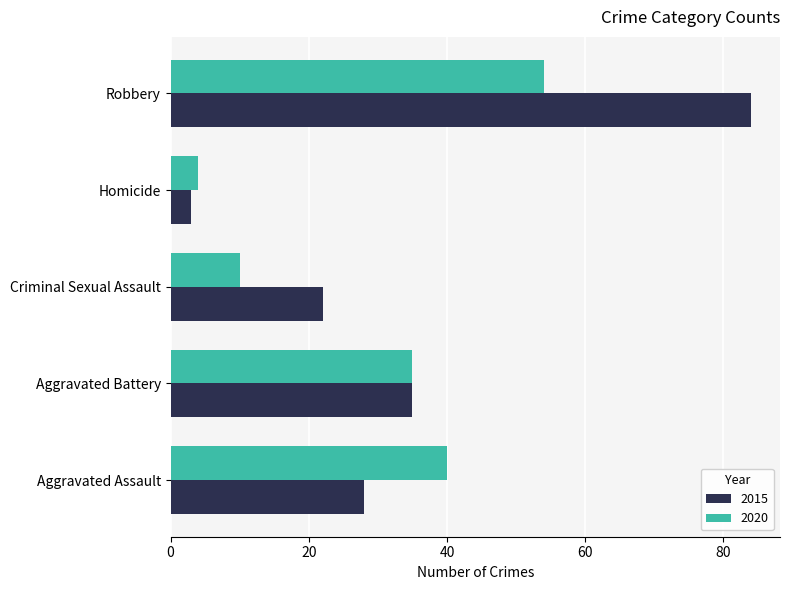

What value does the 2020 series have at Aggravated Assault?

40